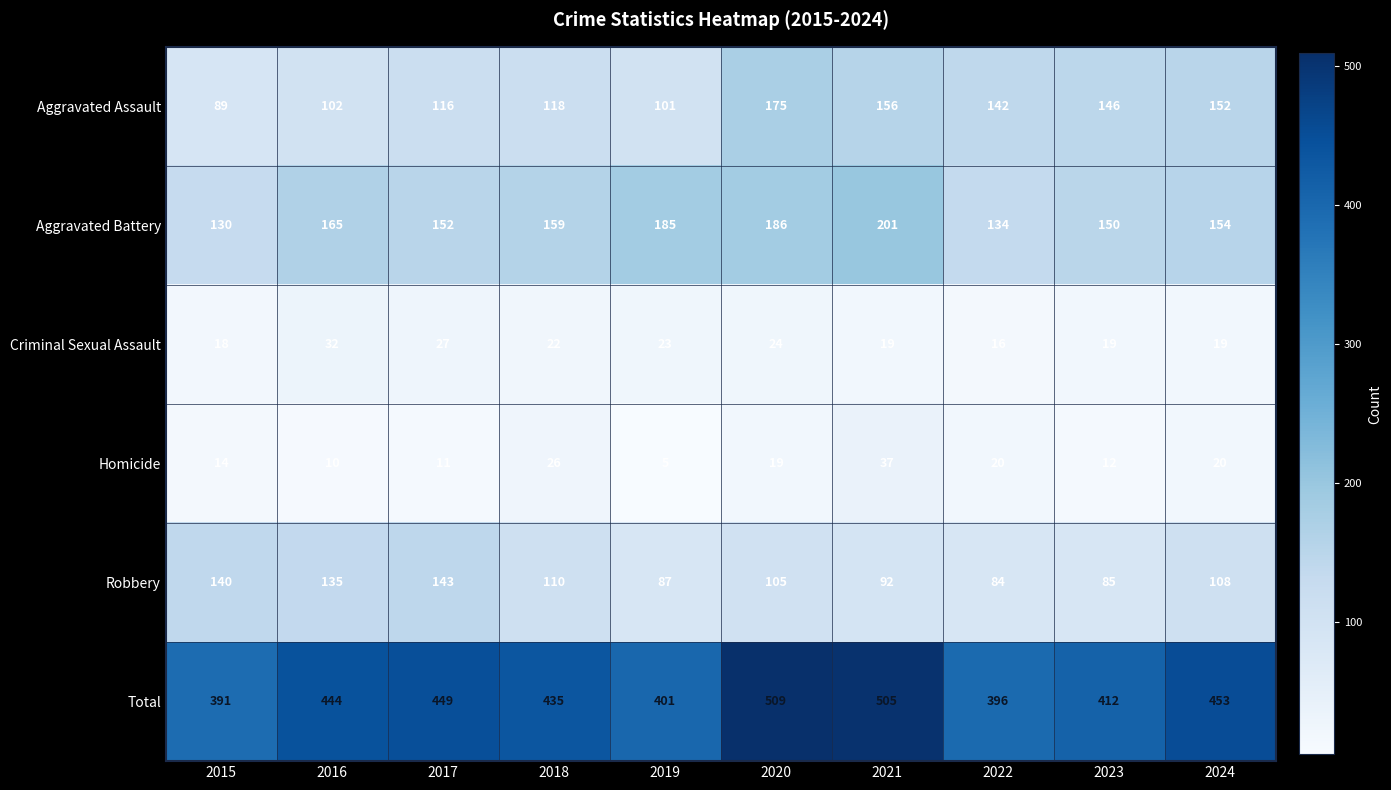

What is the difference between the highest and lowest values at 2024?

434